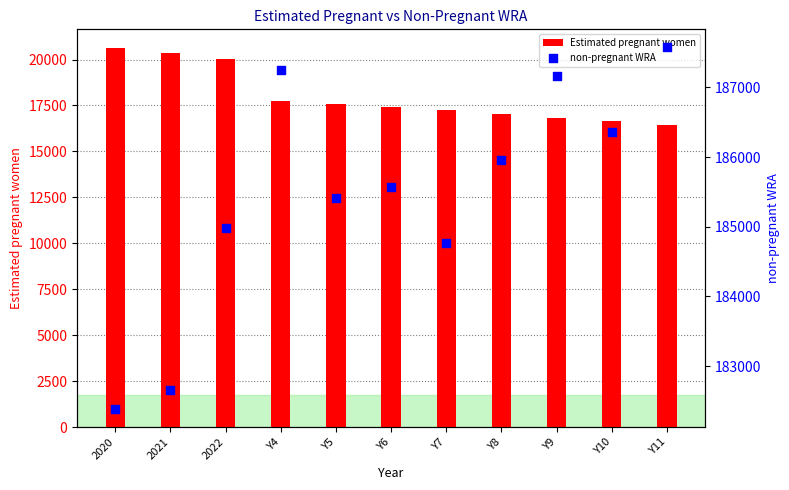

Which series has the largest Y range (max minus min)?

non-pregnant WRA